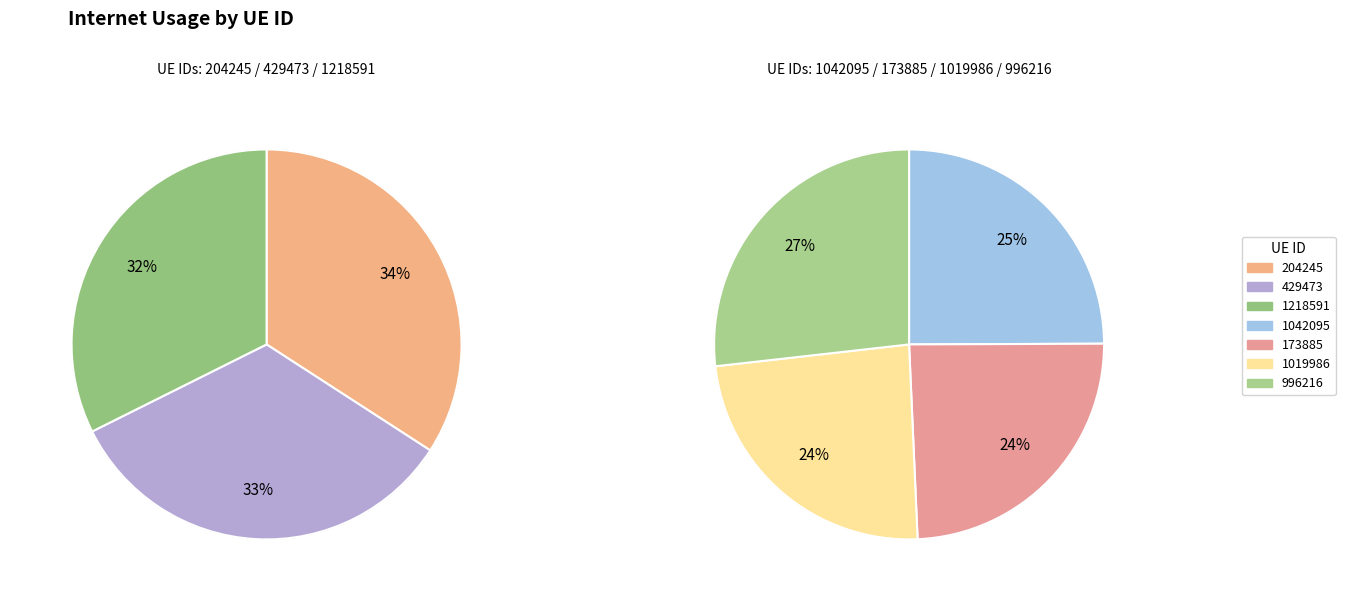

Rank the categories by value from highest to lowest.

996216, 204245, 1042095, 429473, 173885, 1218591, 1019986